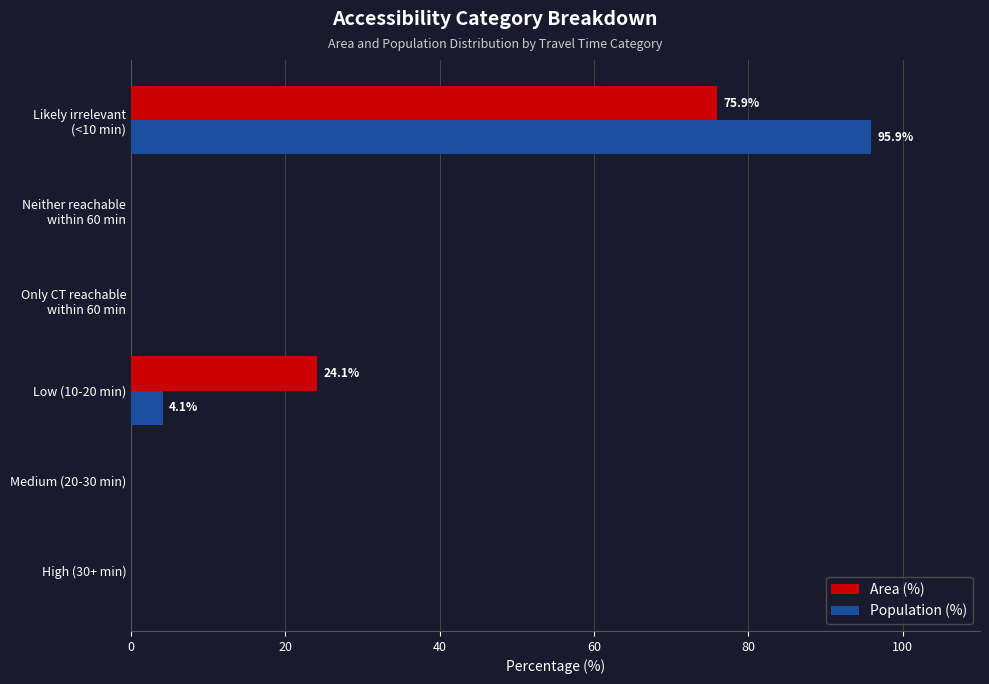

Is it true that Population (%) equals 0.0 at Medium (20-30 min)?

True